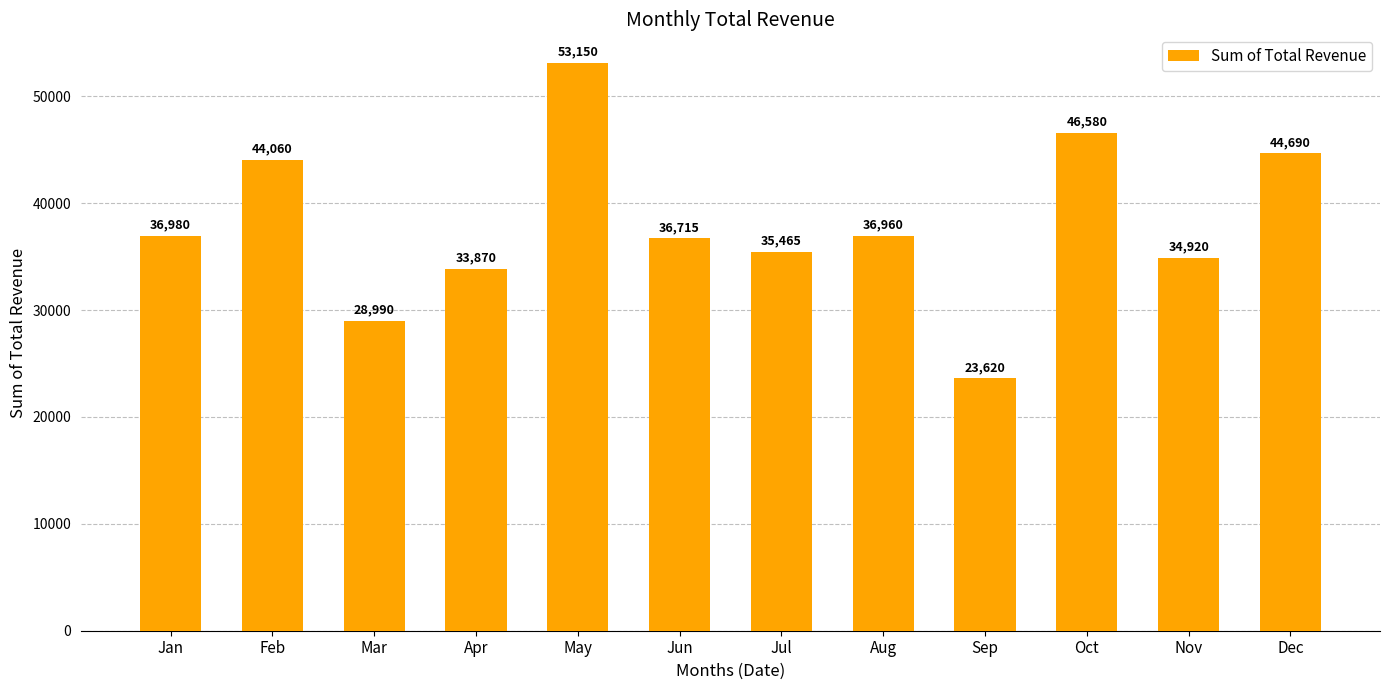

List the labels in order of value, smallest first.

Sep, Mar, Apr, Nov, Jul, Jun, Aug, Jan, Feb, Dec, Oct, May